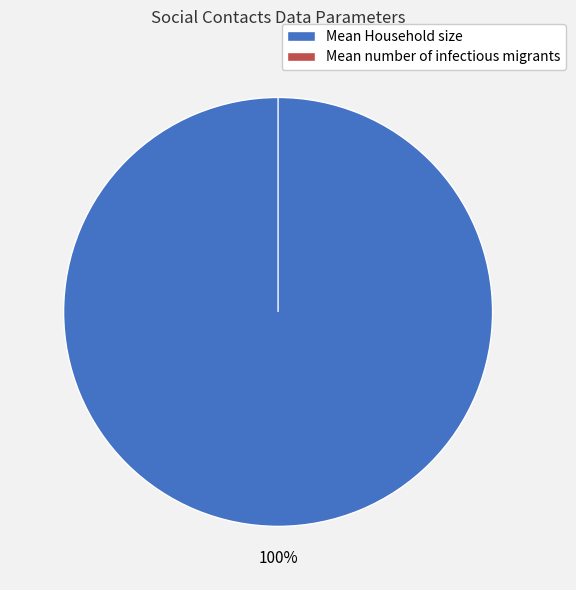

The Mean number of infectious migrants slice represents 0% of the pie. True or false?

True